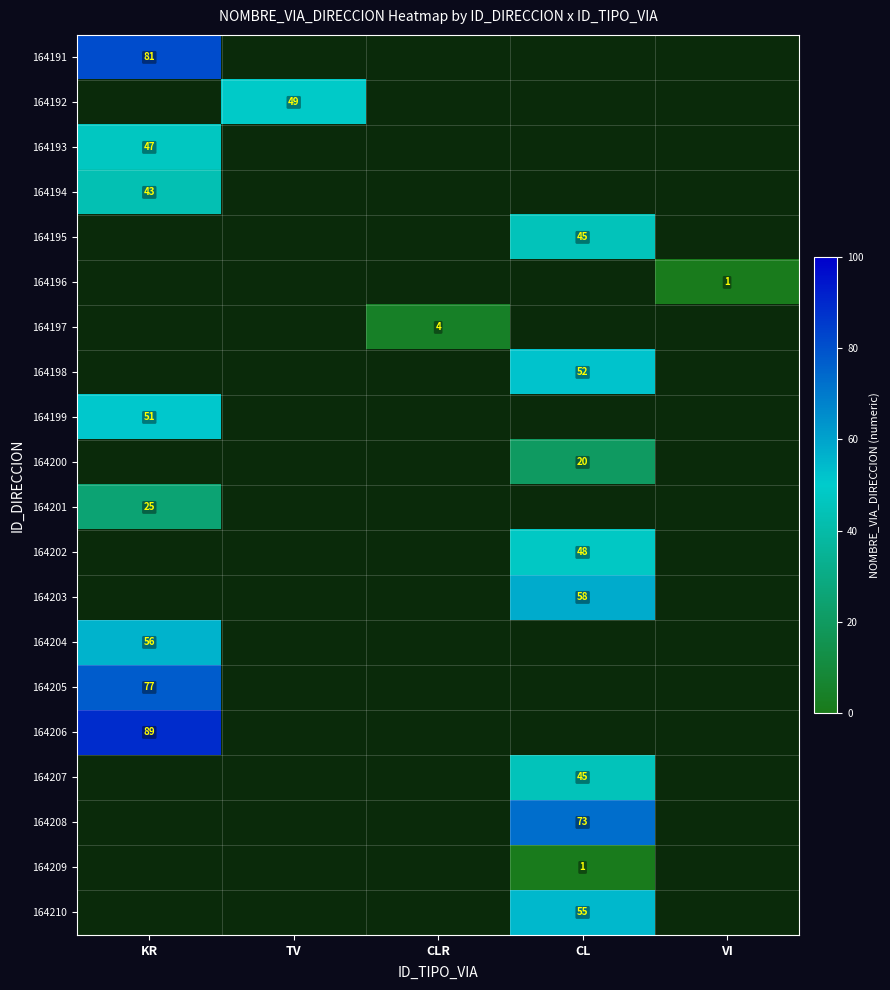

How many distinct data groups are displayed?

20